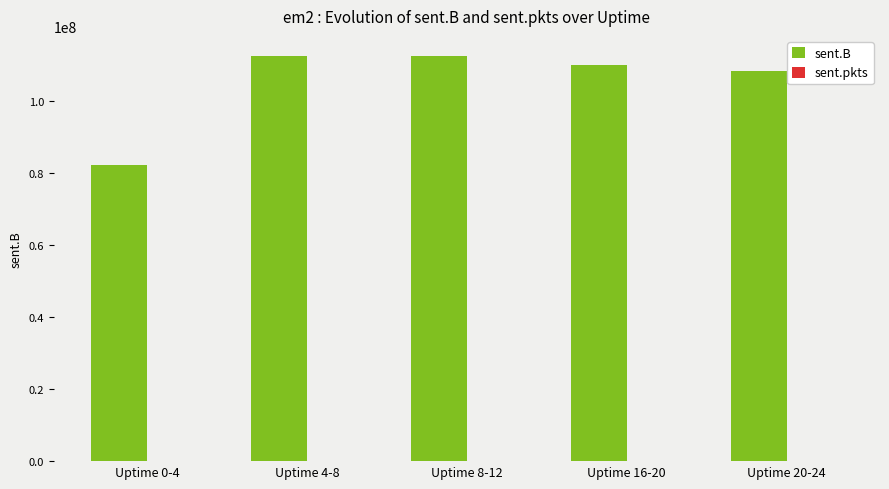

Does the chart contain stacked bars?

No